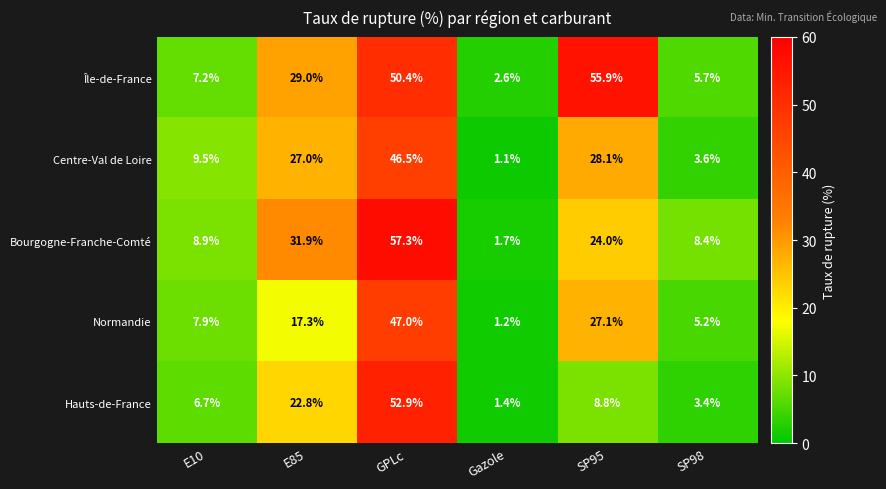

Reading left to right, what are all the values shown in this chart?

Île-de-France: E10=7.2	E85=29.0	GPLc=50.4	Gazole=2.6	SP95=55.9	SP98=5.7
Centre-Val de Loire: E10=9.5	E85=27.0	GPLc=46.5	Gazole=1.1	SP95=28.1	SP98=3.6
Bourgogne-Franche-Comté: E10=8.9	E85=31.9	GPLc=57.3	Gazole=1.7	SP95=24.0	SP98=8.4
Normandie: E10=7.9	E85=17.3	GPLc=47.0	Gazole=1.2	SP95=27.1	SP98=5.2
Hauts-de-France: E10=6.7	E85=22.8	GPLc=52.9	Gazole=1.4	SP95=8.8	SP98=3.4